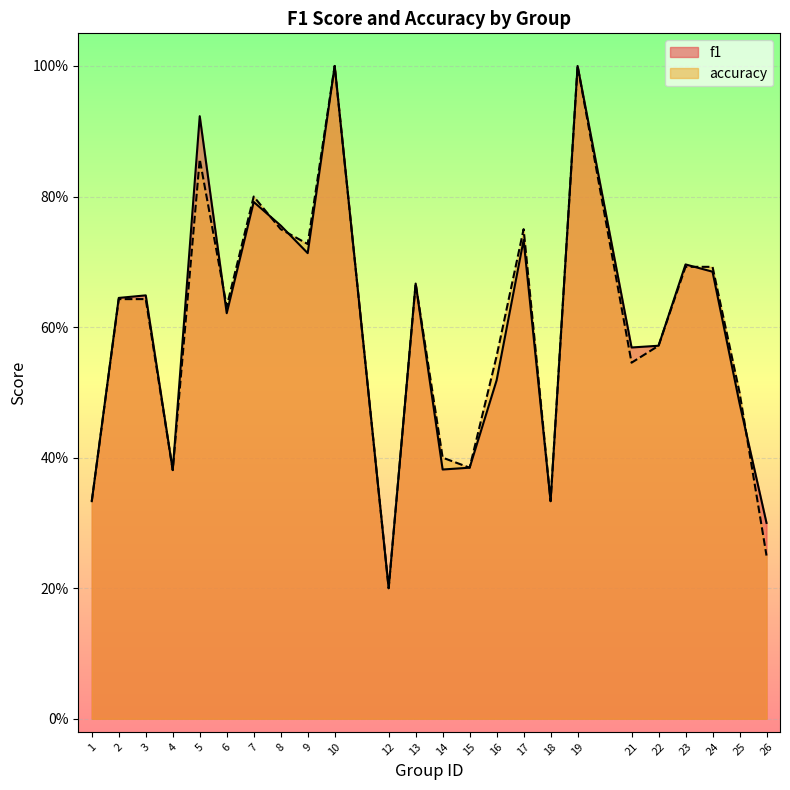

At which category is the sum across all series the highest?

10